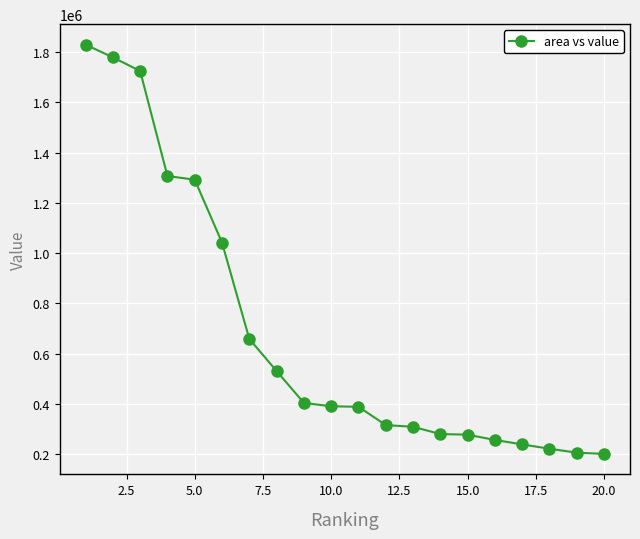

How many lines are shown in the chart?

1